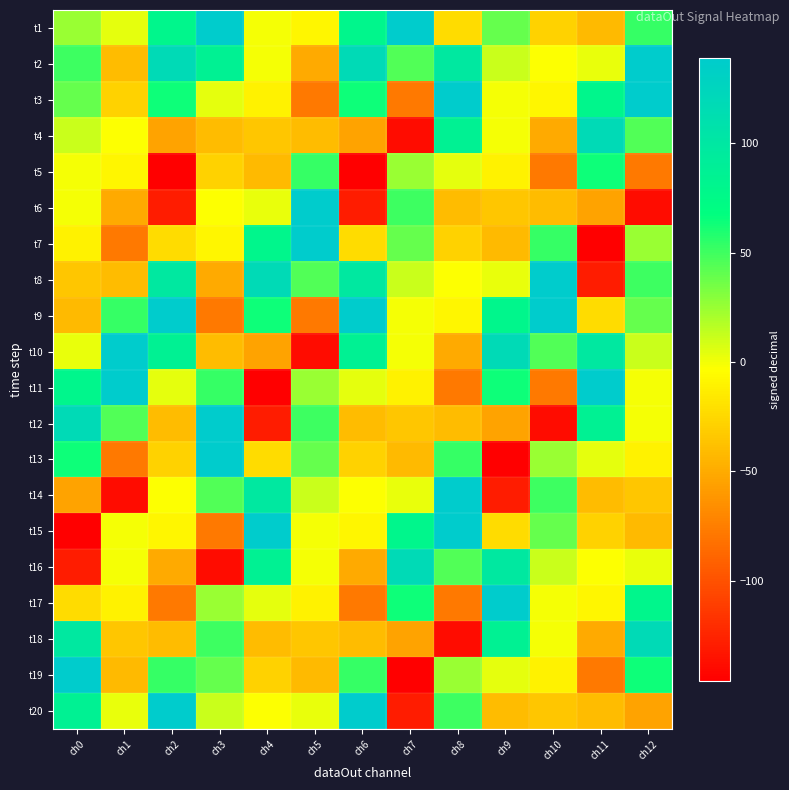

Which has a higher value, ch0 or ch12?

ch12